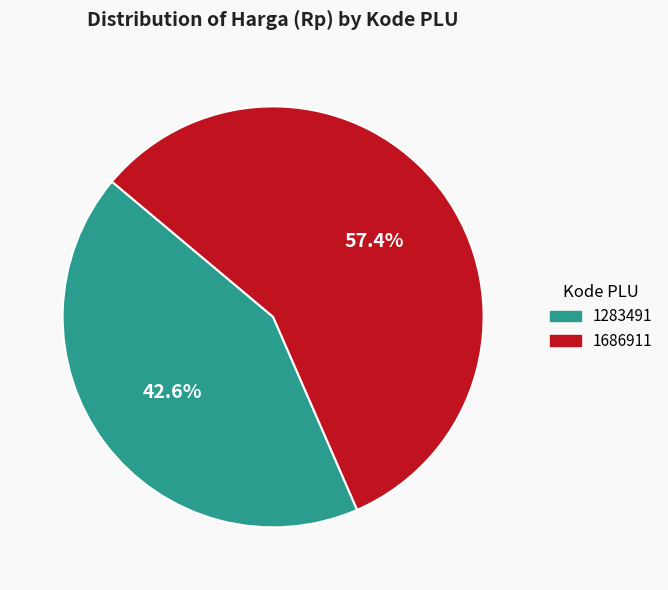

Rank the categories by value from lowest to highest.

1283491, 1686911